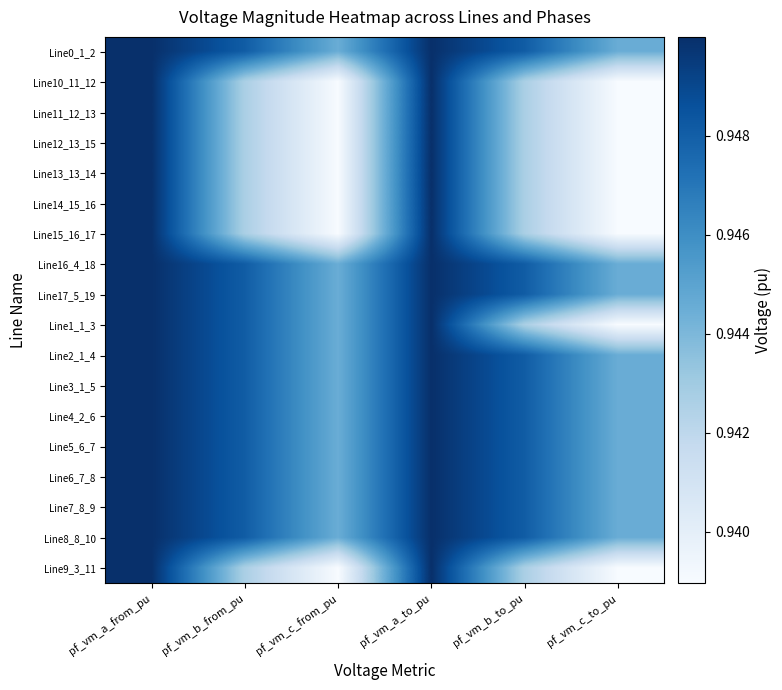

Reading left to right, what are all the values shown in this chart?

Line0_1_2: pf_vm_a_from_pu=0.9	pf_vm_b_from_pu=0.9	pf_vm_c_from_pu=0.9	pf_vm_a_to_pu=0.9	pf_vm_b_to_pu=0.9	pf_vm_c_to_pu=0.9
Line10_11_12: pf_vm_a_from_pu=0.9	pf_vm_b_from_pu=0.9	pf_vm_c_from_pu=0.9	pf_vm_a_to_pu=0.9	pf_vm_b_to_pu=0.9	pf_vm_c_to_pu=0.9
Line11_12_13: pf_vm_a_from_pu=0.9	pf_vm_b_from_pu=0.9	pf_vm_c_from_pu=0.9	pf_vm_a_to_pu=0.9	pf_vm_b_to_pu=0.9	pf_vm_c_to_pu=0.9
Line12_13_15: pf_vm_a_from_pu=0.9	pf_vm_b_from_pu=0.9	pf_vm_c_from_pu=0.9	pf_vm_a_to_pu=0.9	pf_vm_b_to_pu=0.9	pf_vm_c_to_pu=0.9
Line13_13_14: pf_vm_a_from_pu=0.9	pf_vm_b_from_pu=0.9	pf_vm_c_from_pu=0.9	pf_vm_a_to_pu=0.9	pf_vm_b_to_pu=0.9	pf_vm_c_to_pu=0.9
Line14_15_16: pf_vm_a_from_pu=0.9	pf_vm_b_from_pu=0.9	pf_vm_c_from_pu=0.9	pf_vm_a_to_pu=0.9	pf_vm_b_to_pu=0.9	pf_vm_c_to_pu=0.9
Line15_16_17: pf_vm_a_from_pu=0.9	pf_vm_b_from_pu=0.9	pf_vm_c_from_pu=0.9	pf_vm_a_to_pu=0.9	pf_vm_b_to_pu=0.9	pf_vm_c_to_pu=0.9
Line16_4_18: pf_vm_a_from_pu=0.9	pf_vm_b_from_pu=0.9	pf_vm_c_from_pu=0.9	pf_vm_a_to_pu=0.9	pf_vm_b_to_pu=0.9	pf_vm_c_to_pu=0.9
Line17_5_19: pf_vm_a_from_pu=0.9	pf_vm_b_from_pu=0.9	pf_vm_c_from_pu=0.9	pf_vm_a_to_pu=0.9	pf_vm_b_to_pu=0.9	pf_vm_c_to_pu=0.9
Line1_1_3: pf_vm_a_from_pu=0.9	pf_vm_b_from_pu=0.9	pf_vm_c_from_pu=0.9	pf_vm_a_to_pu=0.9	pf_vm_b_to_pu=0.9	pf_vm_c_to_pu=0.9
Line2_1_4: pf_vm_a_from_pu=0.9	pf_vm_b_from_pu=0.9	pf_vm_c_from_pu=0.9	pf_vm_a_to_pu=0.9	pf_vm_b_to_pu=0.9	pf_vm_c_to_pu=0.9
Line3_1_5: pf_vm_a_from_pu=0.9	pf_vm_b_from_pu=0.9	pf_vm_c_from_pu=0.9	pf_vm_a_to_pu=0.9	pf_vm_b_to_pu=0.9	pf_vm_c_to_pu=0.9
Line4_2_6: pf_vm_a_from_pu=0.9	pf_vm_b_from_pu=0.9	pf_vm_c_from_pu=0.9	pf_vm_a_to_pu=0.9	pf_vm_b_to_pu=0.9	pf_vm_c_to_pu=0.9
Line5_6_7: pf_vm_a_from_pu=0.9	pf_vm_b_from_pu=0.9	pf_vm_c_from_pu=0.9	pf_vm_a_to_pu=0.9	pf_vm_b_to_pu=0.9	pf_vm_c_to_pu=0.9
Line6_7_8: pf_vm_a_from_pu=0.9	pf_vm_b_from_pu=0.9	pf_vm_c_from_pu=0.9	pf_vm_a_to_pu=0.9	pf_vm_b_to_pu=0.9	pf_vm_c_to_pu=0.9
Line7_8_9: pf_vm_a_from_pu=0.9	pf_vm_b_from_pu=0.9	pf_vm_c_from_pu=0.9	pf_vm_a_to_pu=0.9	pf_vm_b_to_pu=0.9	pf_vm_c_to_pu=0.9
Line8_8_10: pf_vm_a_from_pu=0.9	pf_vm_b_from_pu=0.9	pf_vm_c_from_pu=0.9	pf_vm_a_to_pu=0.9	pf_vm_b_to_pu=0.9	pf_vm_c_to_pu=0.9
Line9_3_11: pf_vm_a_from_pu=0.9	pf_vm_b_from_pu=0.9	pf_vm_c_from_pu=0.9	pf_vm_a_to_pu=0.9	pf_vm_b_to_pu=0.9	pf_vm_c_to_pu=0.9